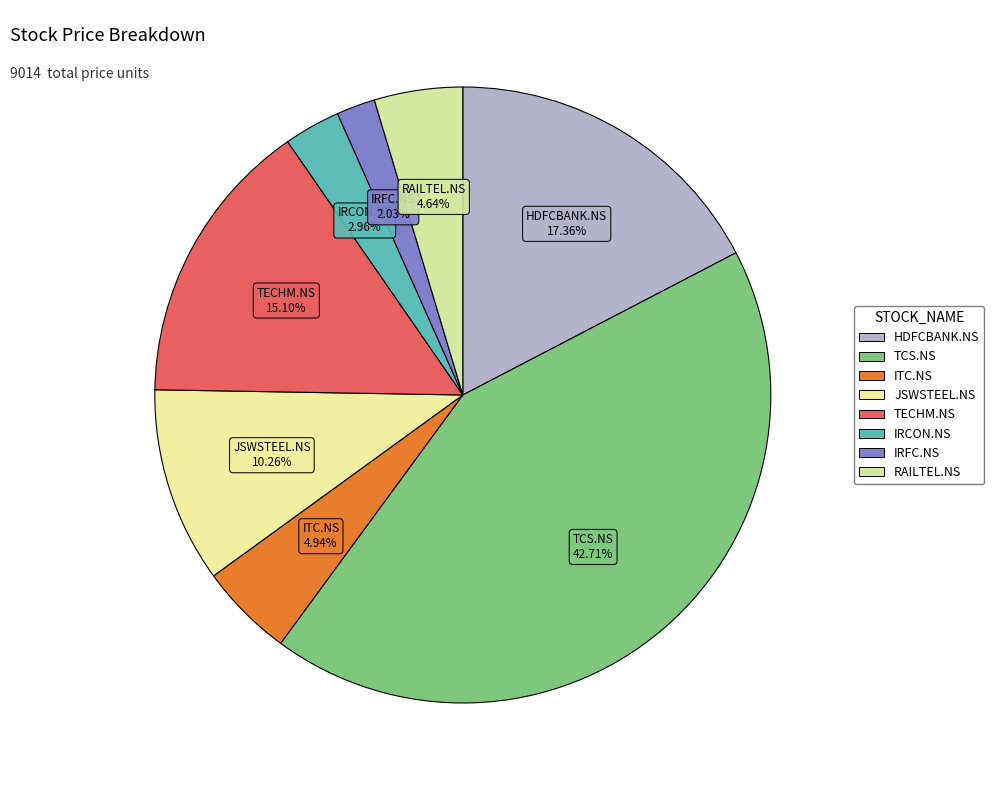

How many segments does this pie chart have?

8